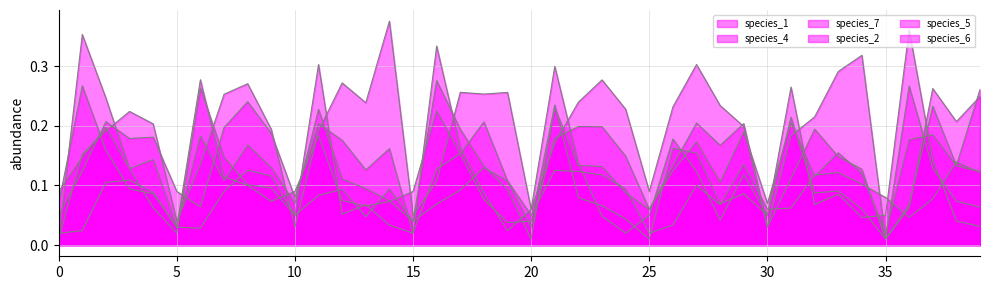

What is the sum of the species_4 values at 18 and 7?

0.2